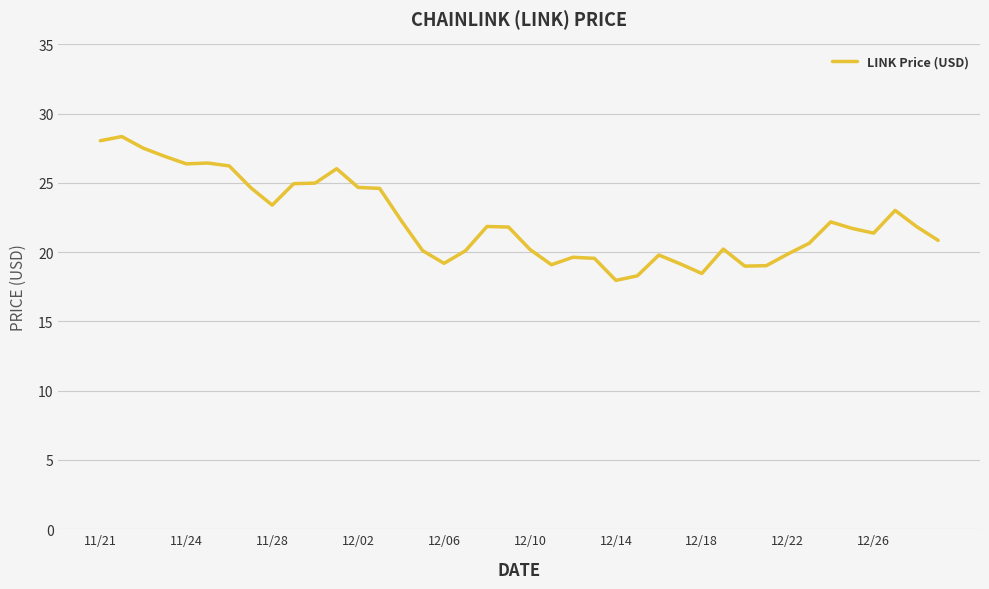

What is the maximum value shown in the chart?

28.3